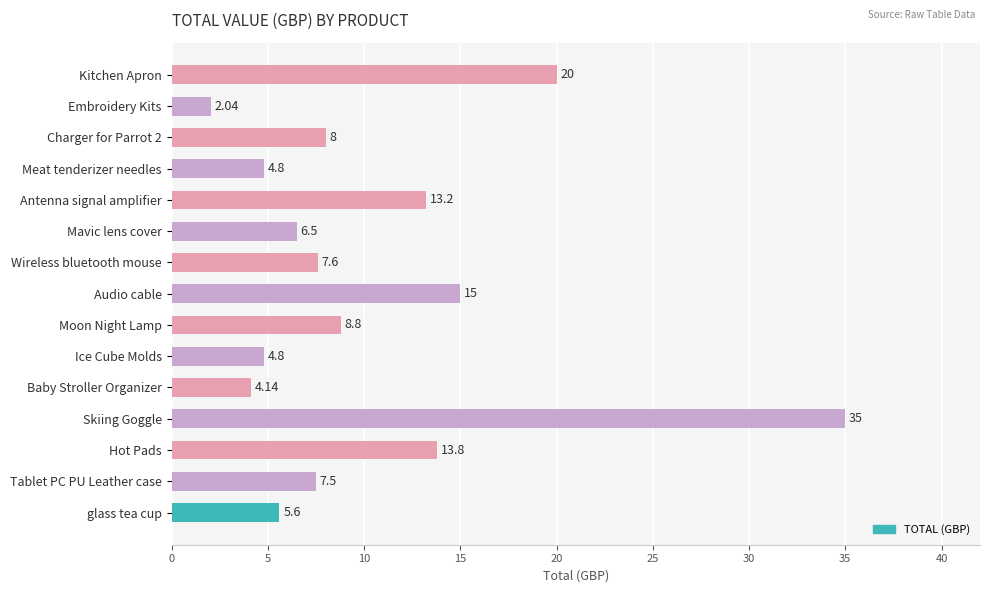

What is the label of the 11th bar from the bottom?

Antenna signal amplifier